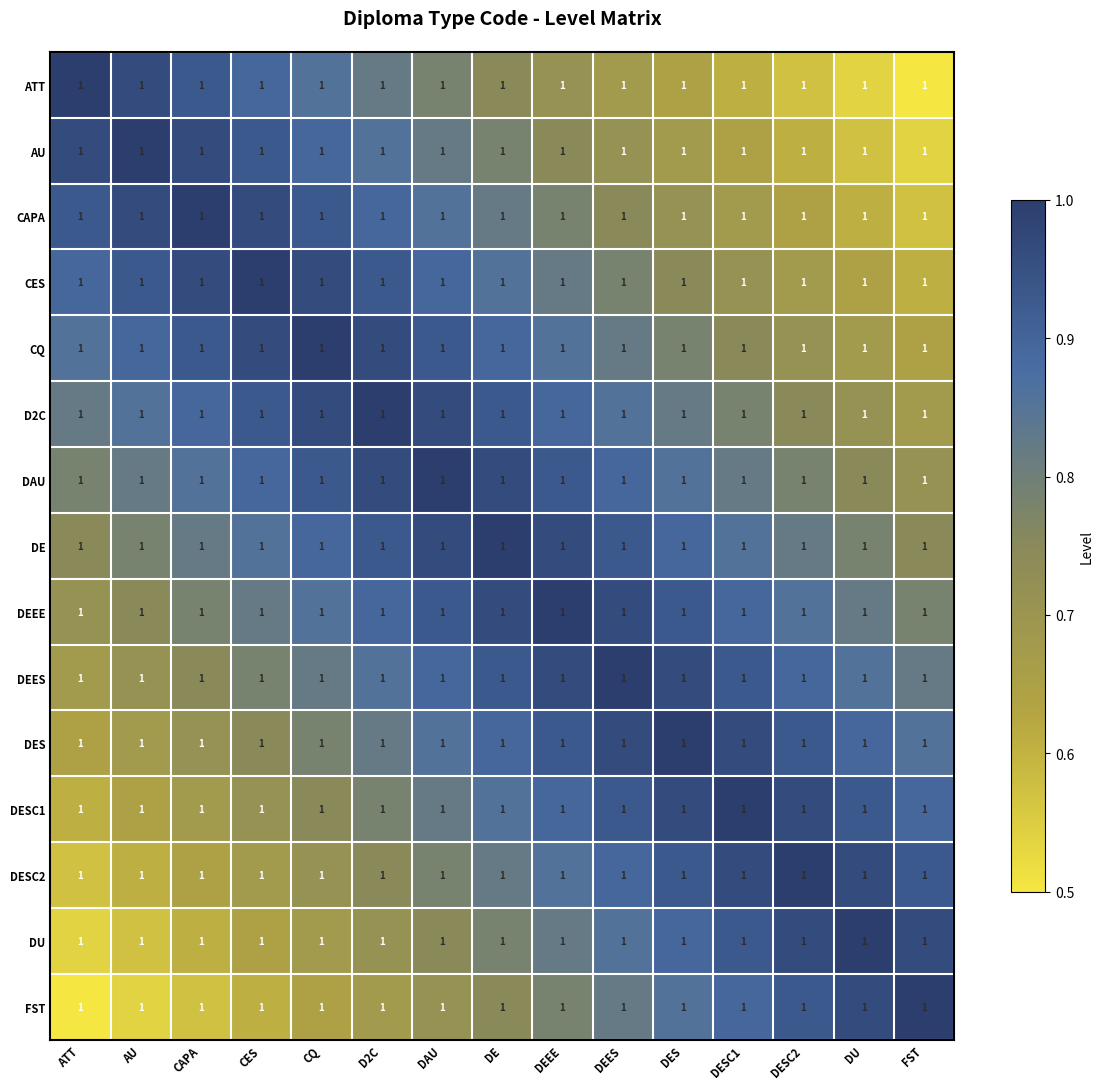

What is the approximate value of DU at DEEE?

0.8